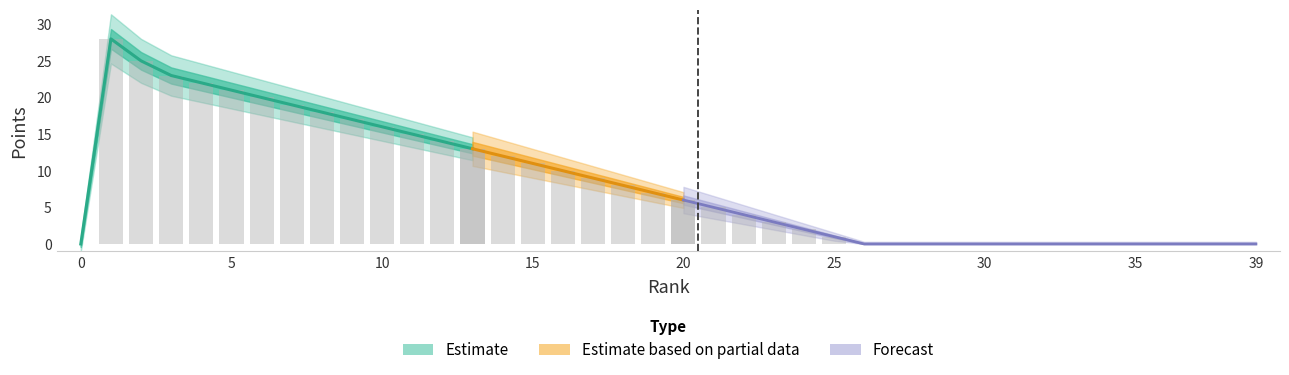

What is the average value?

8